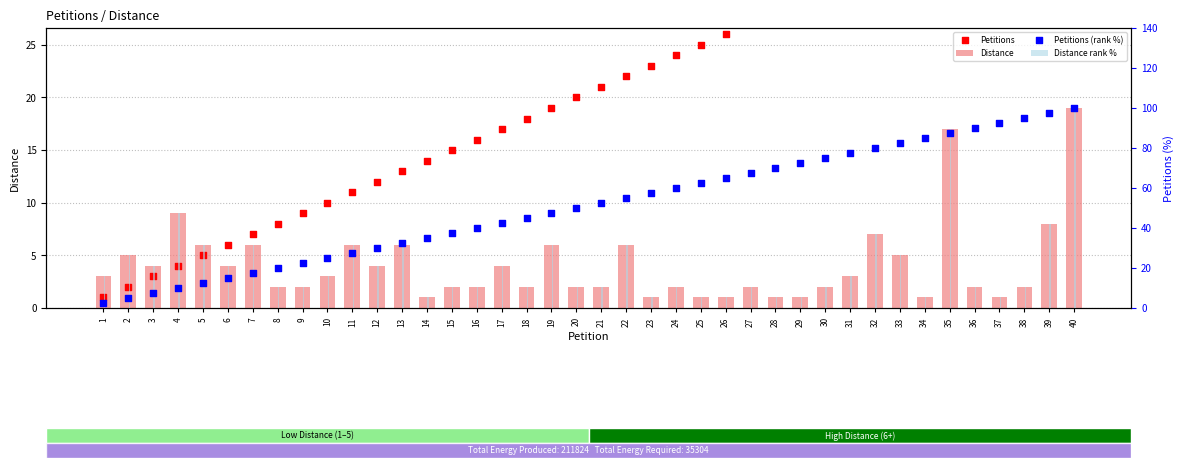

At which category is the sum across all series the highest?

40